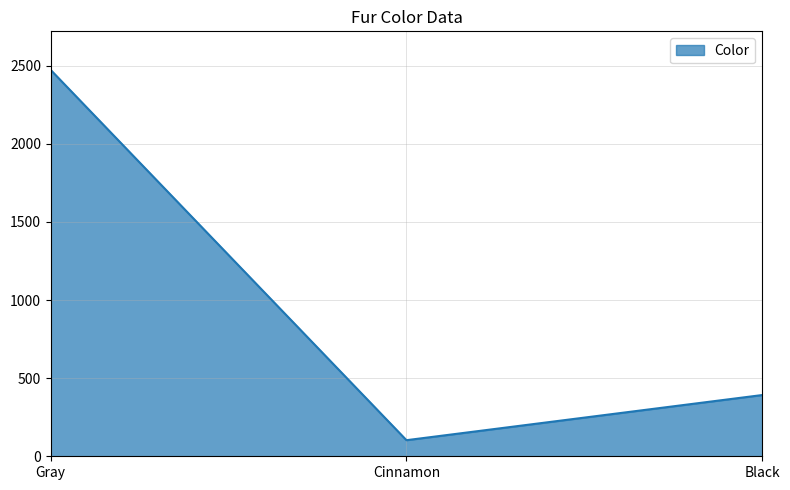

Reading left to right, list all the values displayed in this chart.

2473	103	392